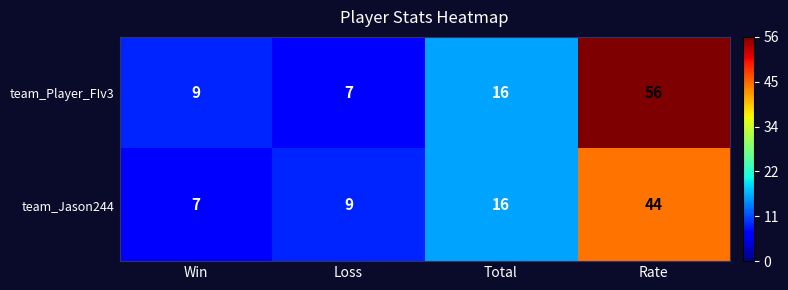

Reading left to right, list all the values displayed in this chart.

team_Player_FIv3: 9	7	16	56
team_Jason244: 7	9	16	44